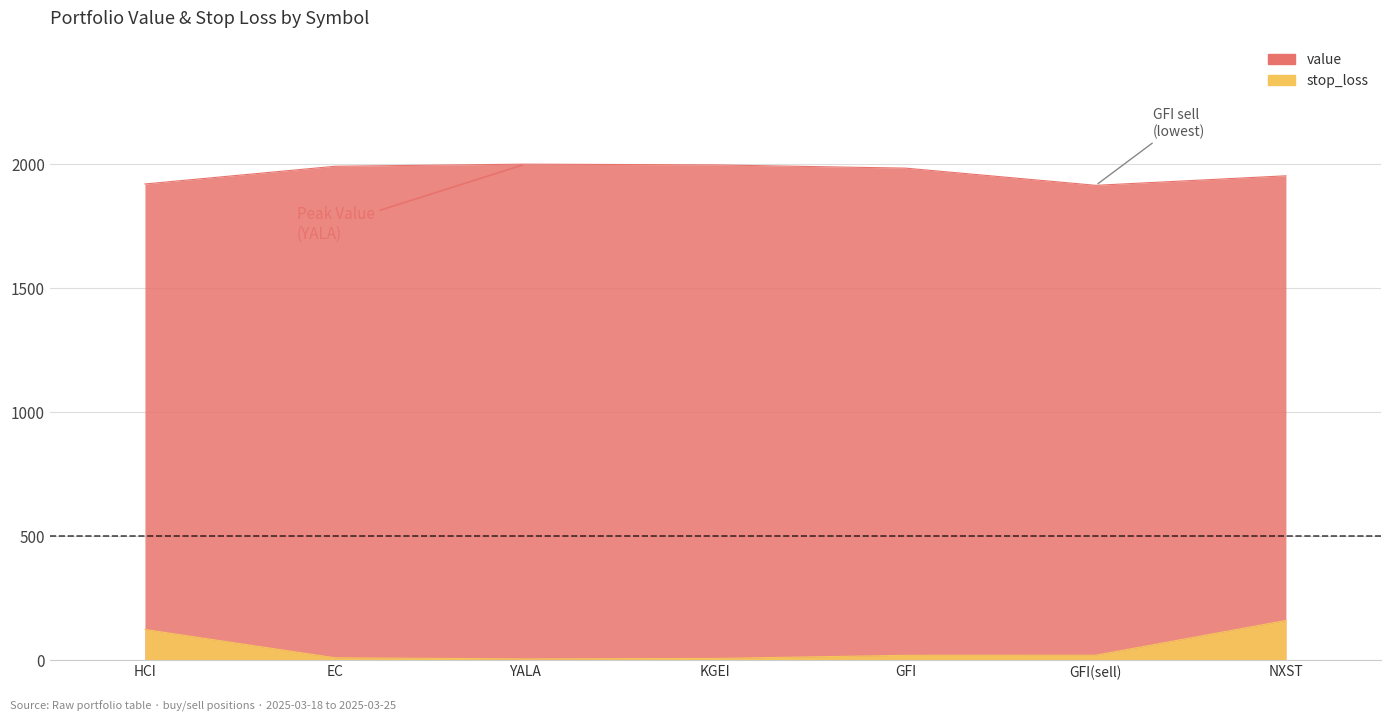

What is the label of the 2nd point from the left?

EC